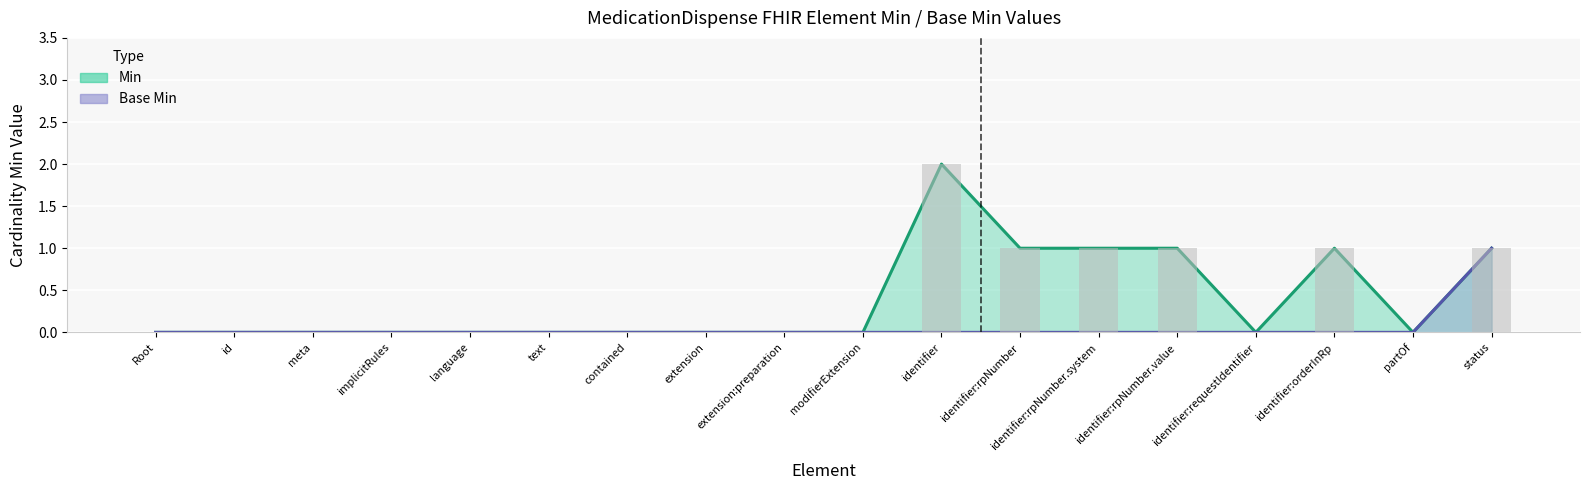

List the labels in order of Min value, largest first.

identifier, identifier:rpNumber, identifier:rpNumber.system, identifier:rpNumber.value, identifier:orderInRp, status, Root, id, meta, implicitRules, language, text, contained, extension, extension:preparation, modifierExtension, identifier:requestIdentifier, partOf